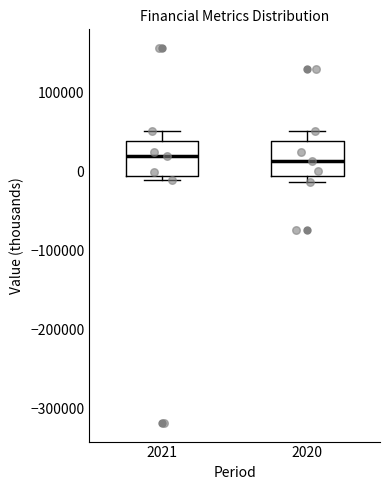

Where does the median line of the box at x = 2020 sit on the y-axis? The values are not printed on the chart, so give them approximately, as read against the axis.

10000